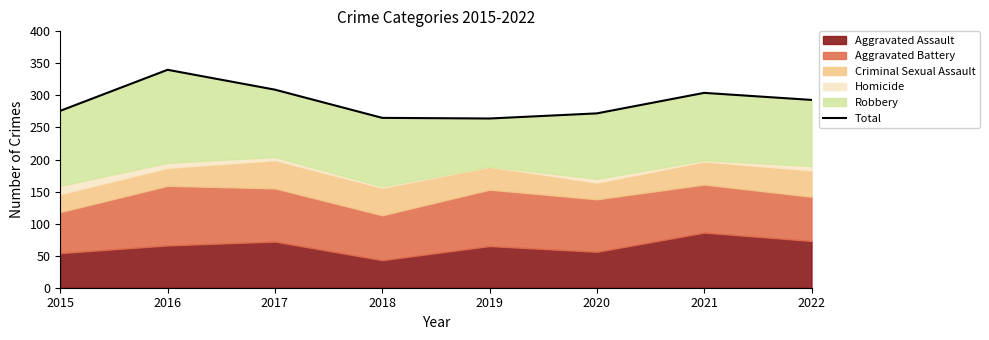

Is it true that the value at 2015 is 437?

False